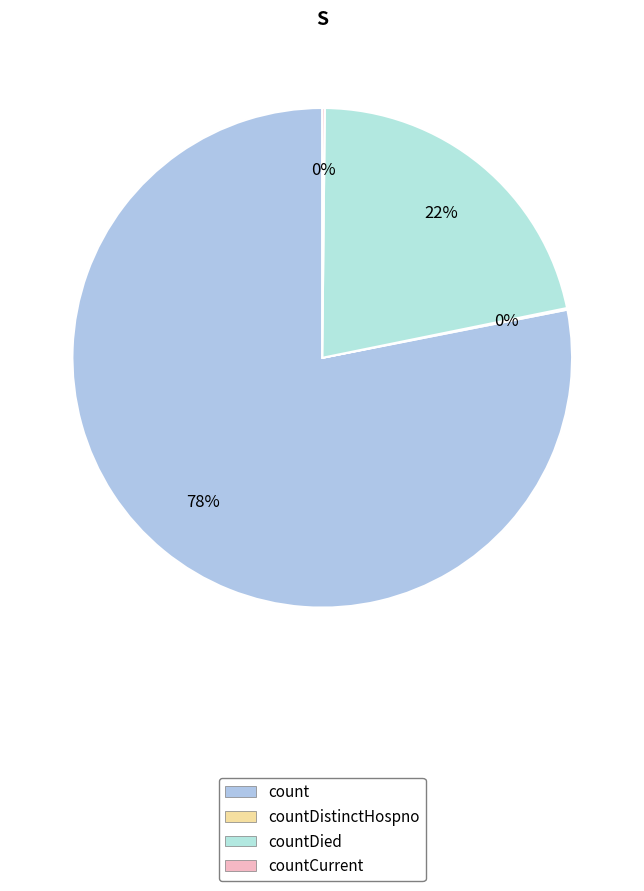

Which slice is the smallest?

countDistinctHospno